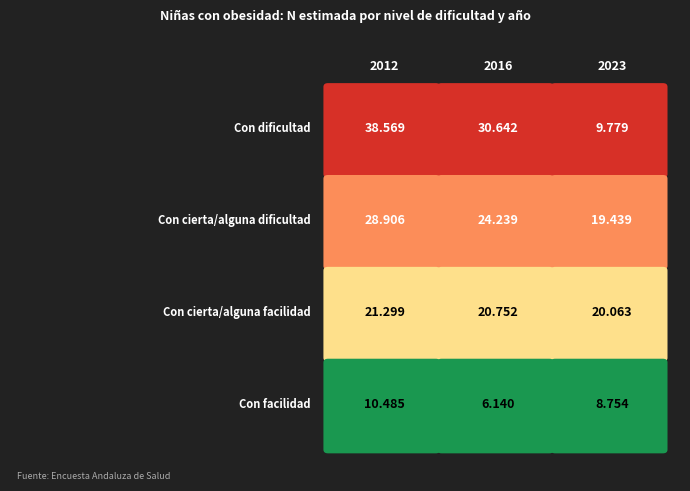

Is it true that Con cierta/alguna dificultad equals 15003 at 2016?

False